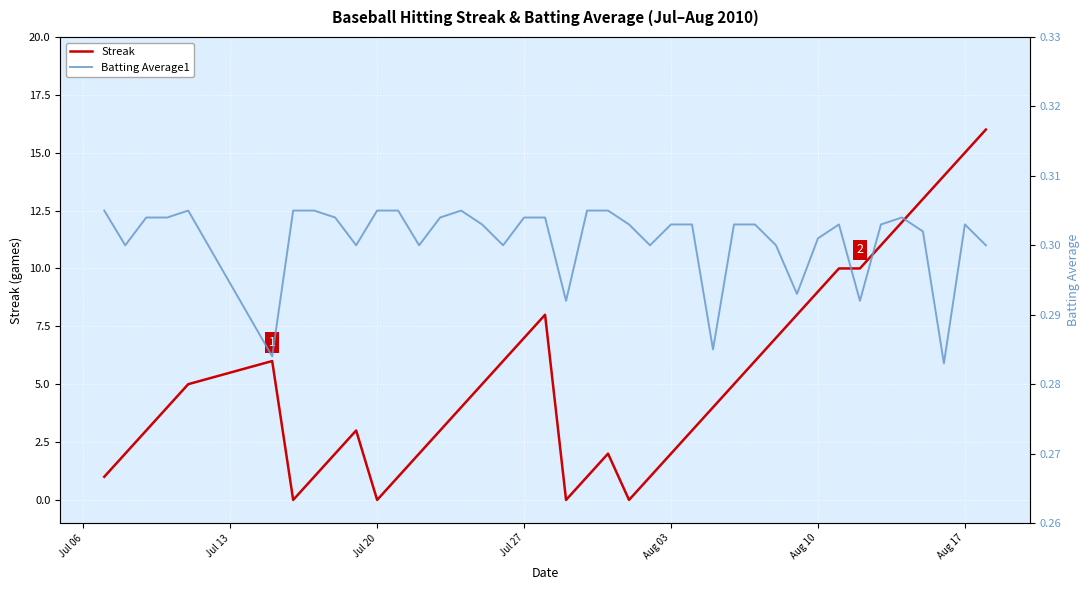

Reading right to left, list all the values displayed in this chart.

Streak: 16.0	15.0	14.0	13.0	12.0	11.0	10.0	10.0	9.0	8.0	7.0	6.0	5.0	4.0	3.0	2.0	1.0	0.0	2.0	1.0	0.0	8.0	7.0	6.0	5.0	4.0	3.0	2.0	1.0	0.0	3.0	2.0	1.0	0.0	6.0	5.0	4.0	3.0	2.0	1.0
Batting Average1: 0.3	0.3	0.3	0.3	0.3	0.3	0.3	0.3	0.3	0.3	0.3	0.3	0.3	0.3	0.3	0.3	0.3	0.3	0.3	0.3	0.3	0.3	0.3	0.3	0.3	0.3	0.3	0.3	0.3	0.3	0.3	0.3	0.3	0.3	0.3	0.3	0.3	0.3	0.3	0.3